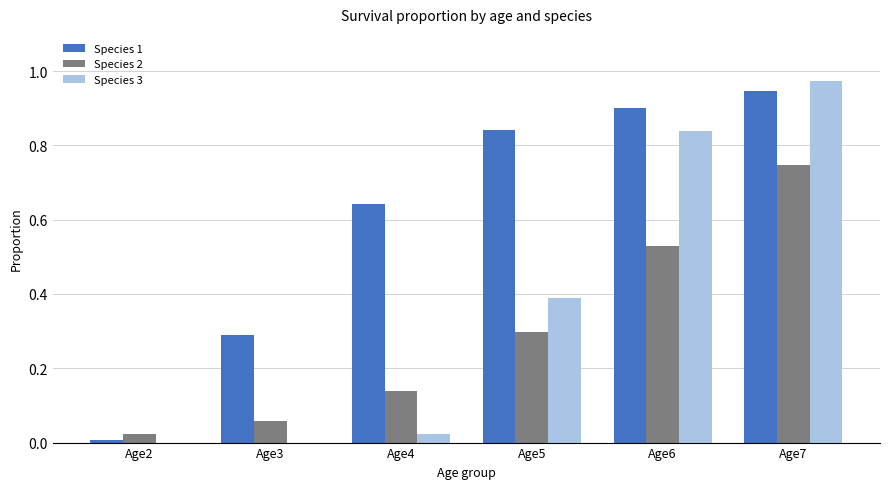

Which category has the highest value across all series?

Age7